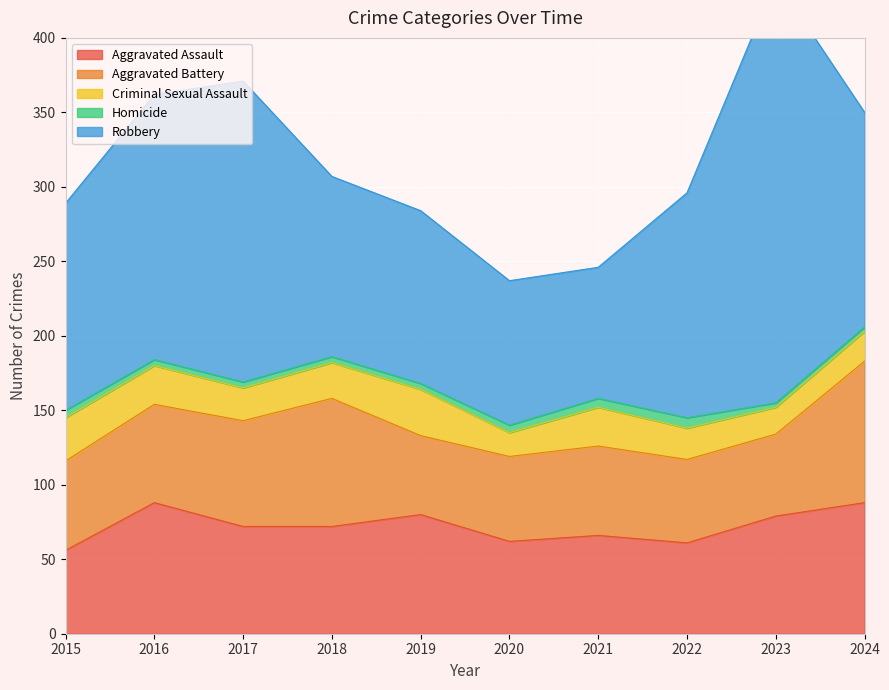

How many values in the Robbery series exceed 144?

4